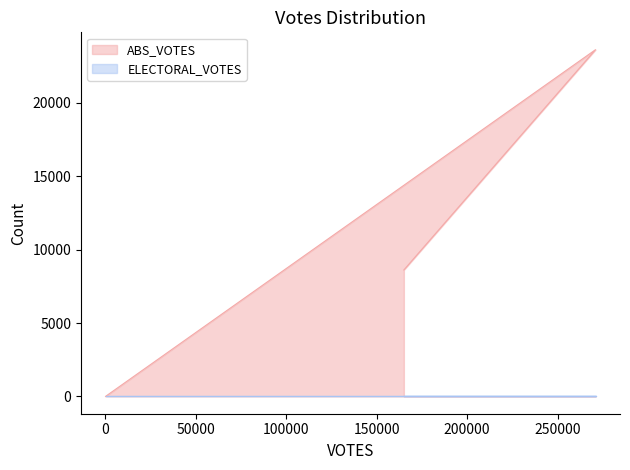

Between 15 and 271004, which is larger?

271004